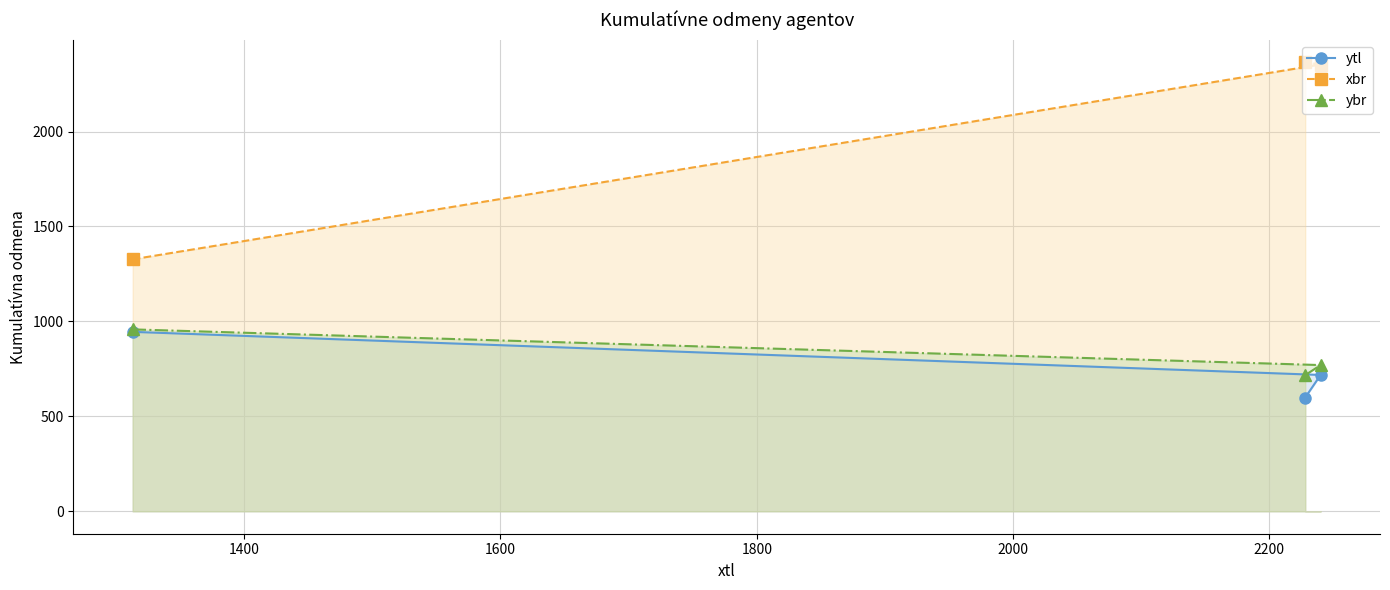

Which series has the largest total across all categories?

xbr